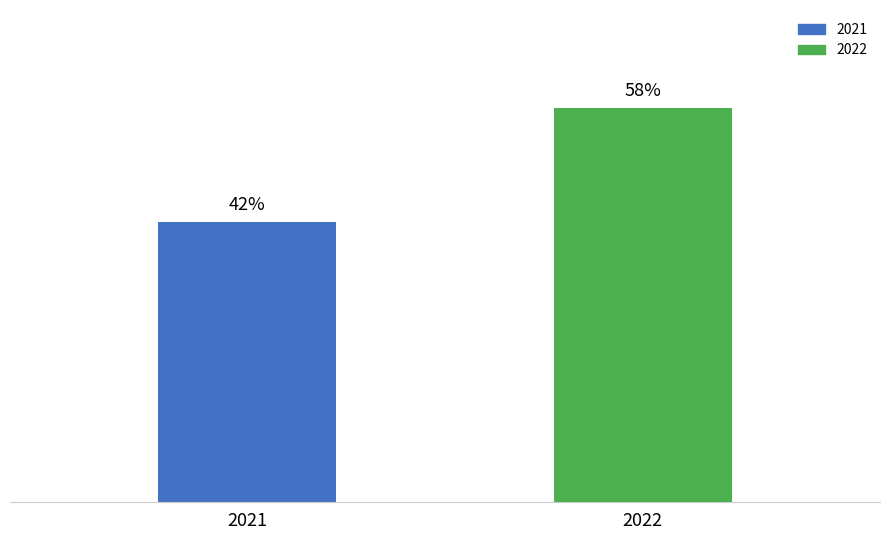

Does the chart contain stacked bars?

No